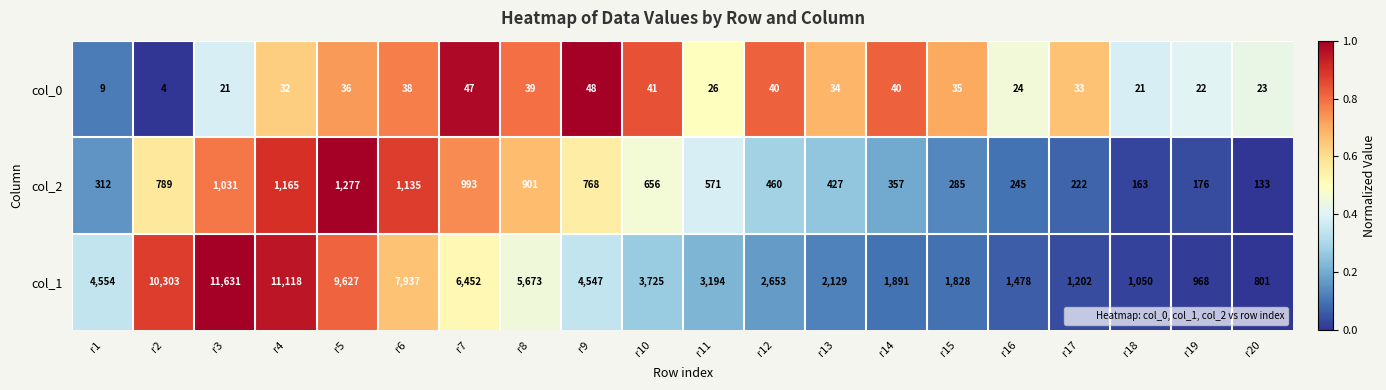

Is the value of col_0 at r14 greater than the value of col_1 at r16?

No